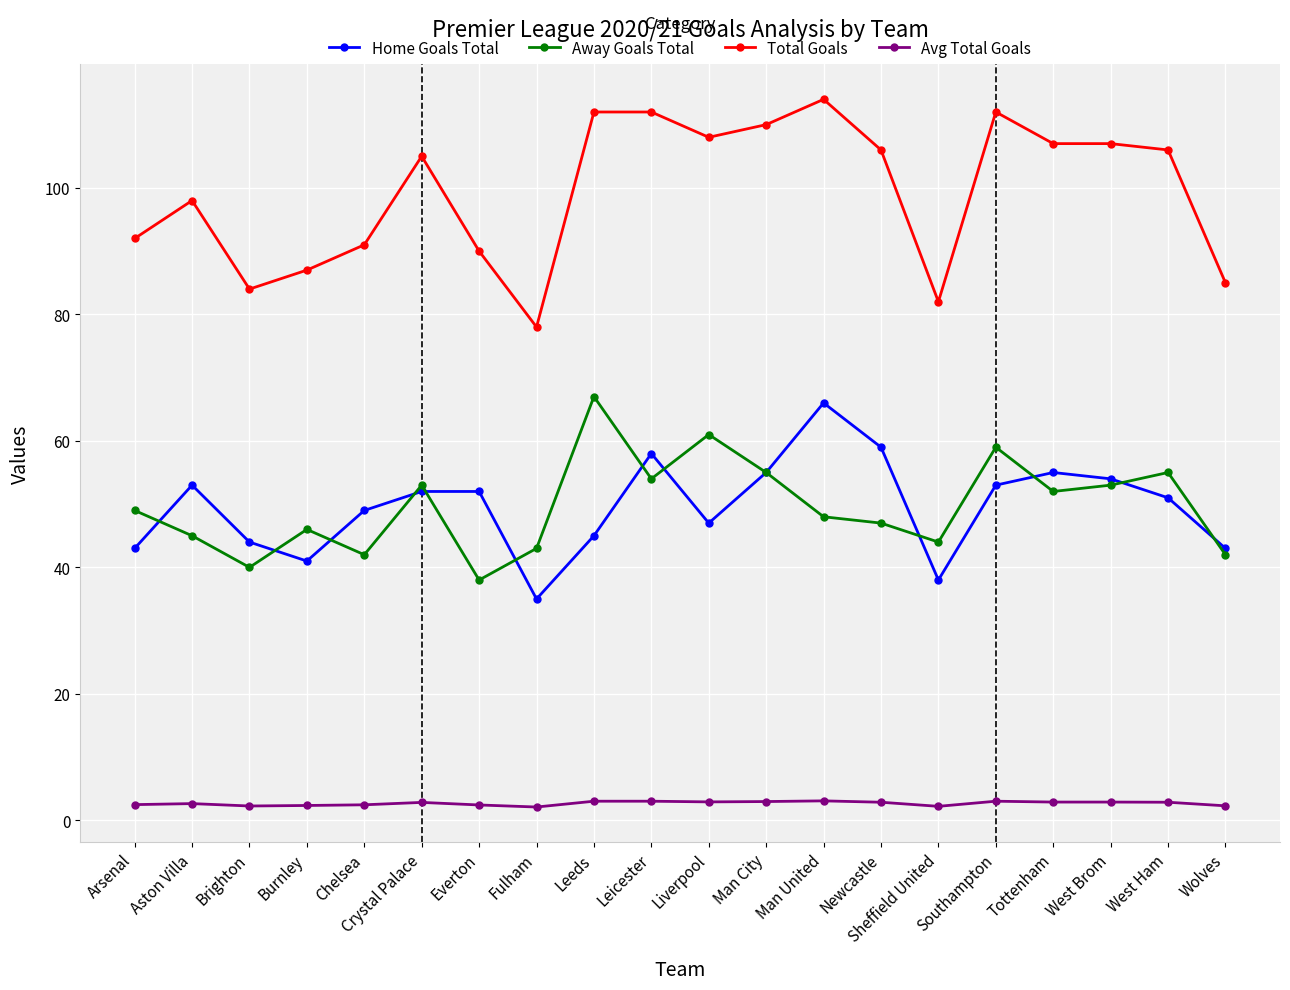

Is it true that Home Goals Total equals 34.9 at Southampton?

False